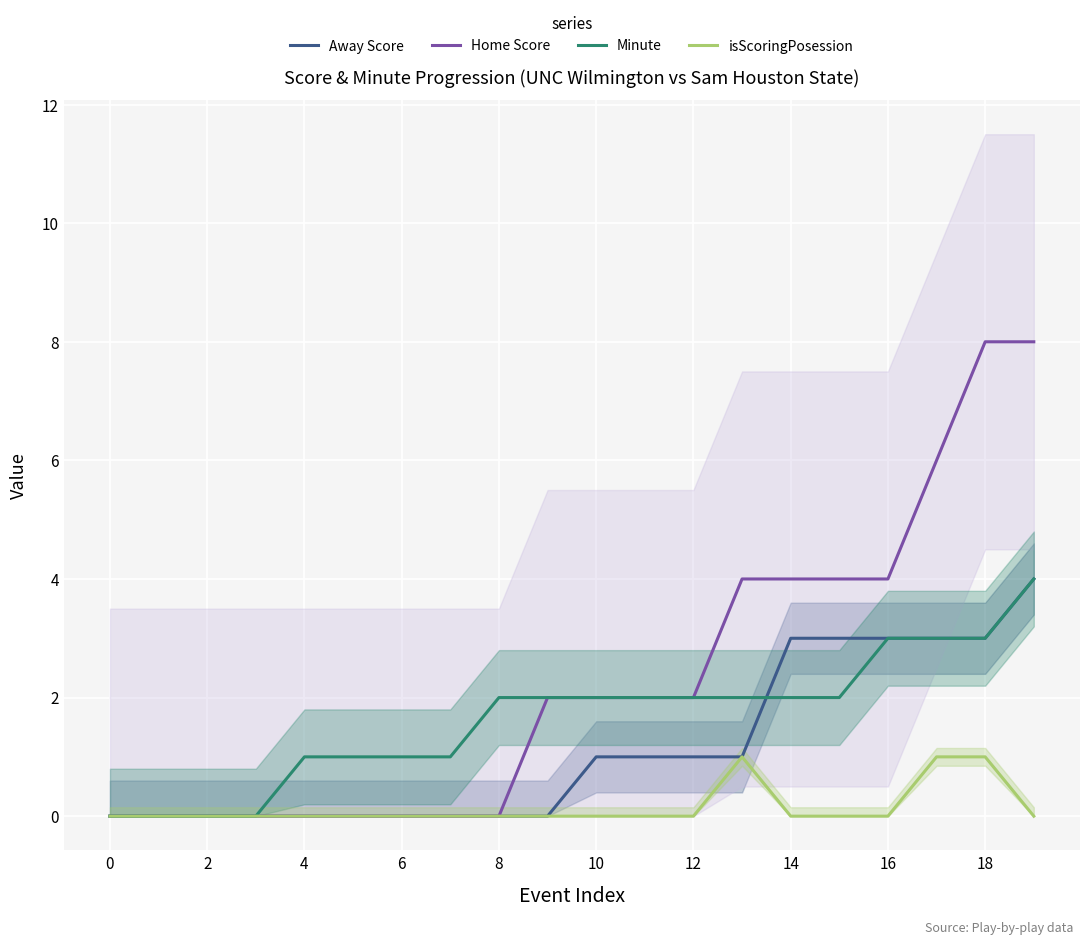

The value of isScoringPosession at 6 is -1. True or false?

False